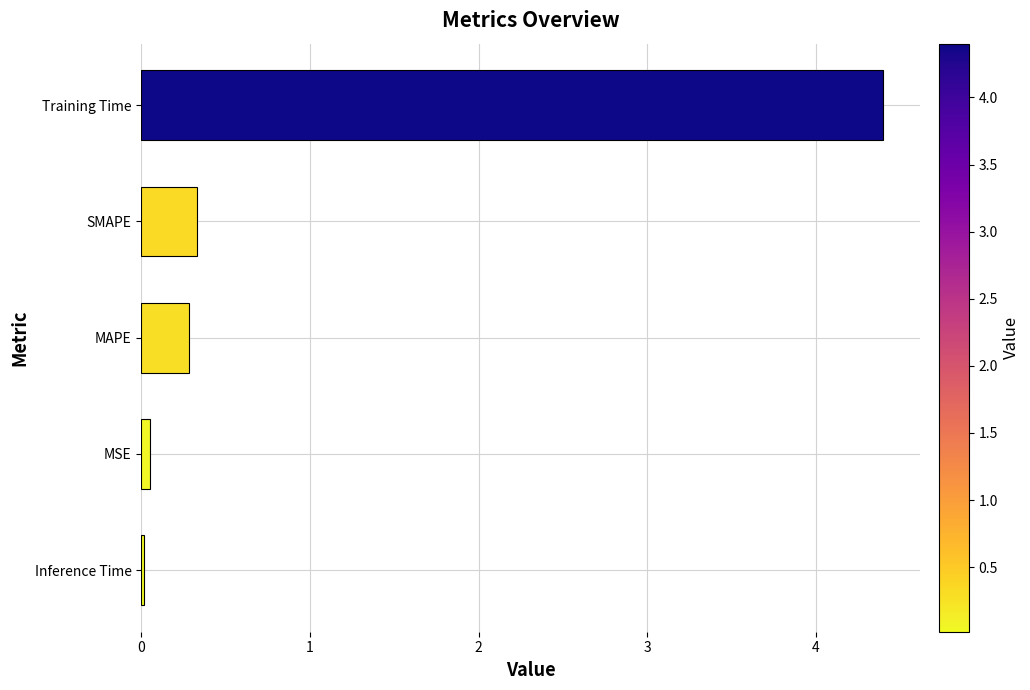

Are the bars grouped side by side (vs. stacked)?

No